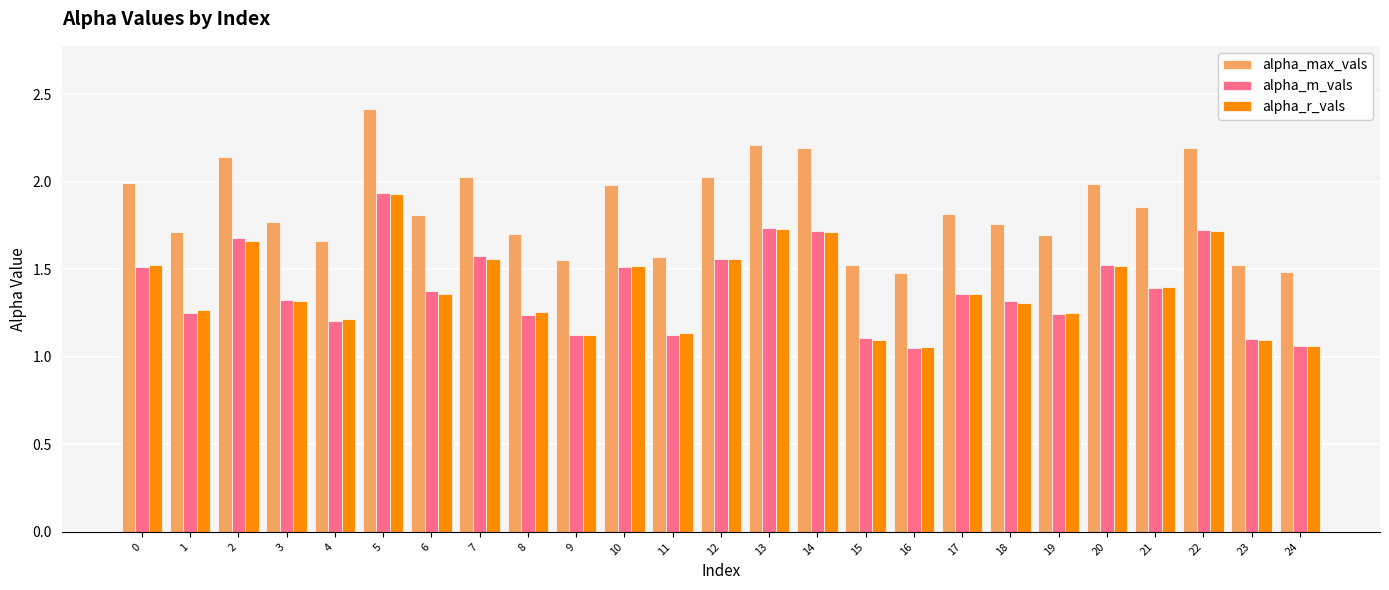

At which category is the sum across all series the highest?

5